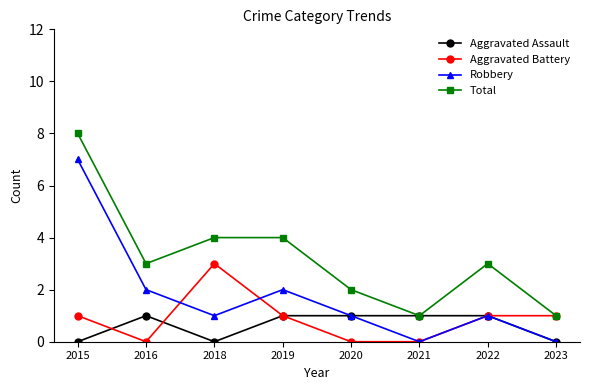

In Robbery, how many points are higher than both neighbors (excluding endpoints)?

2